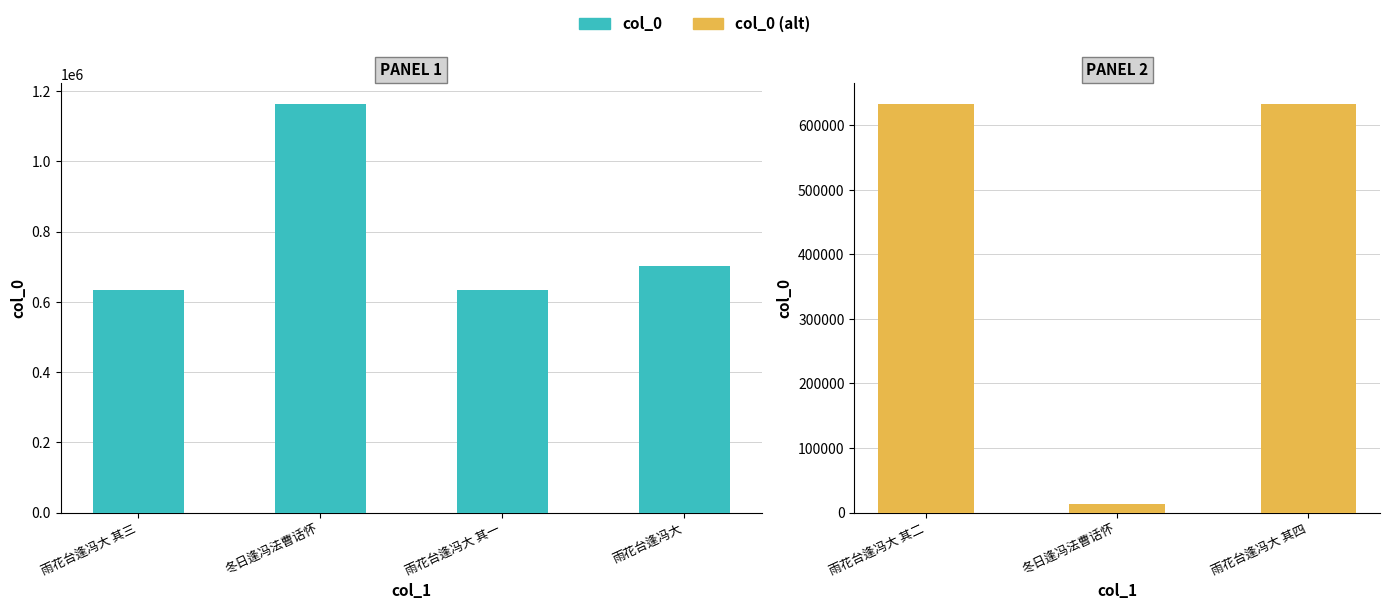

What is the value of the 3rd bar from the left?

633574